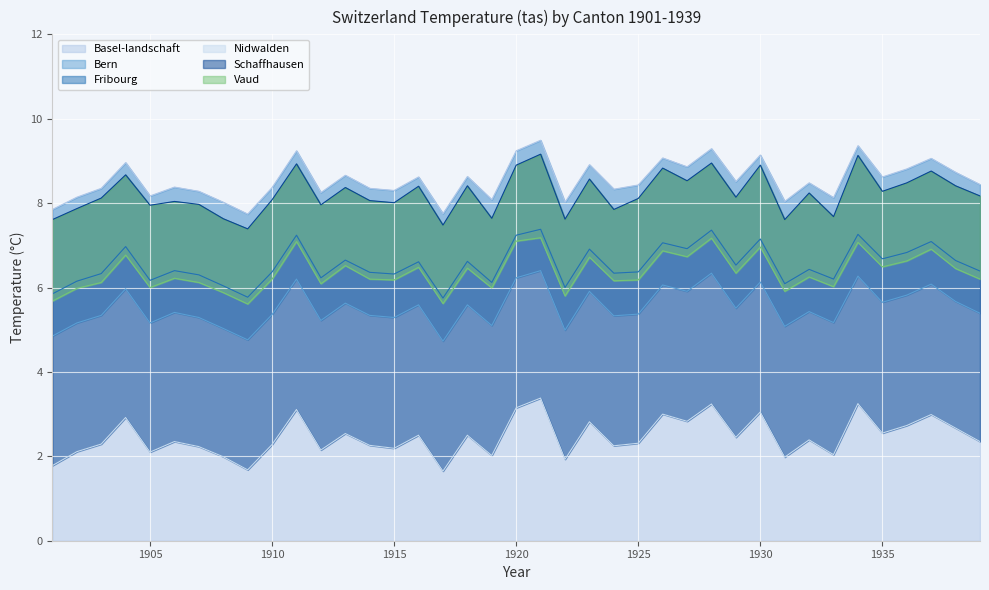

At which label does Vaud first exceed 6?

1903